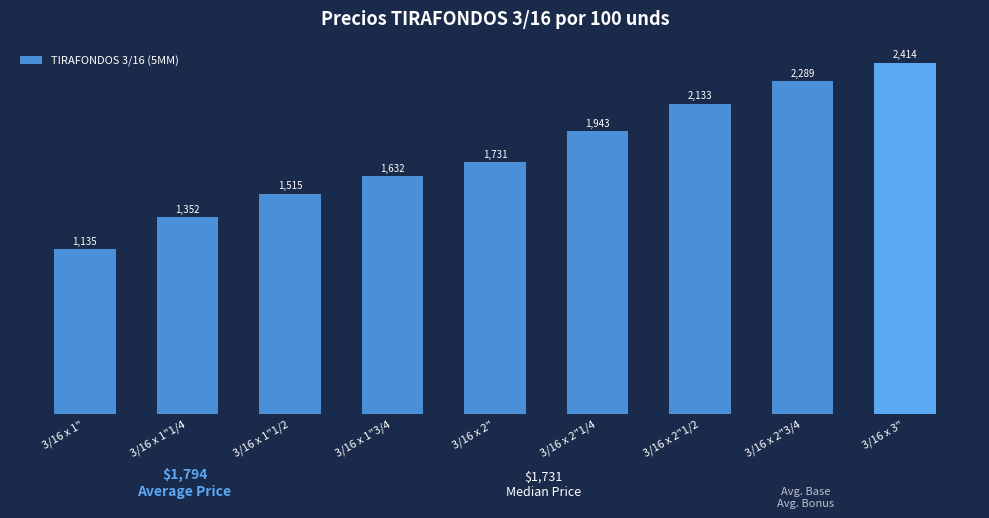

What is the minimum value shown in the chart?

1134.9